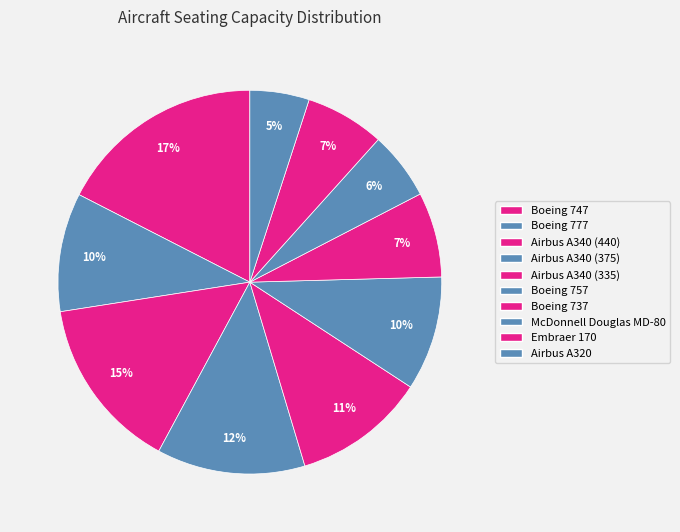

Which slice is the smallest?

Airbus A320